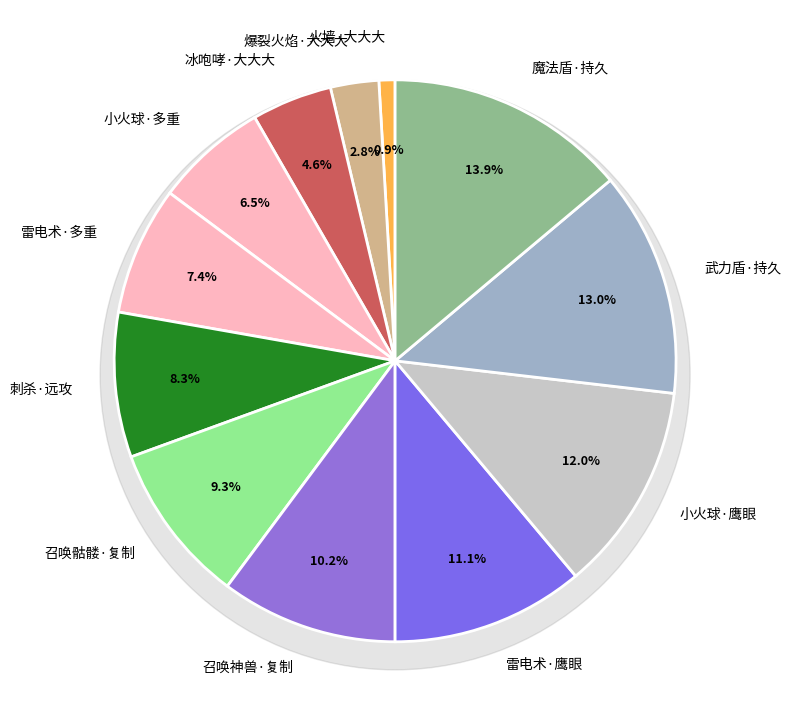

Does 雷电术·多重 represent more than half of the total?

No